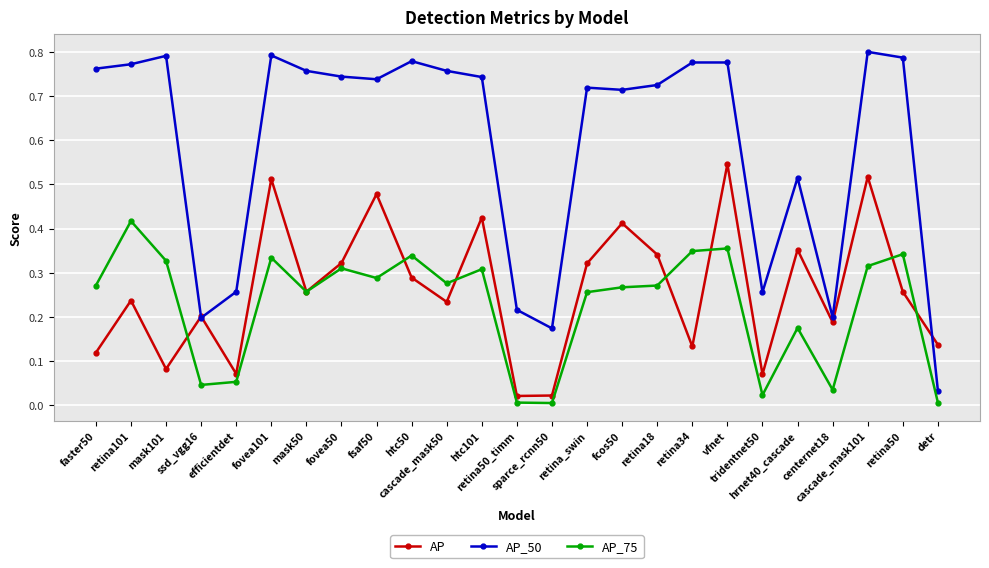

Rank the series by their maximum value, from highest to lowest.

AP_50, AP, AP_75